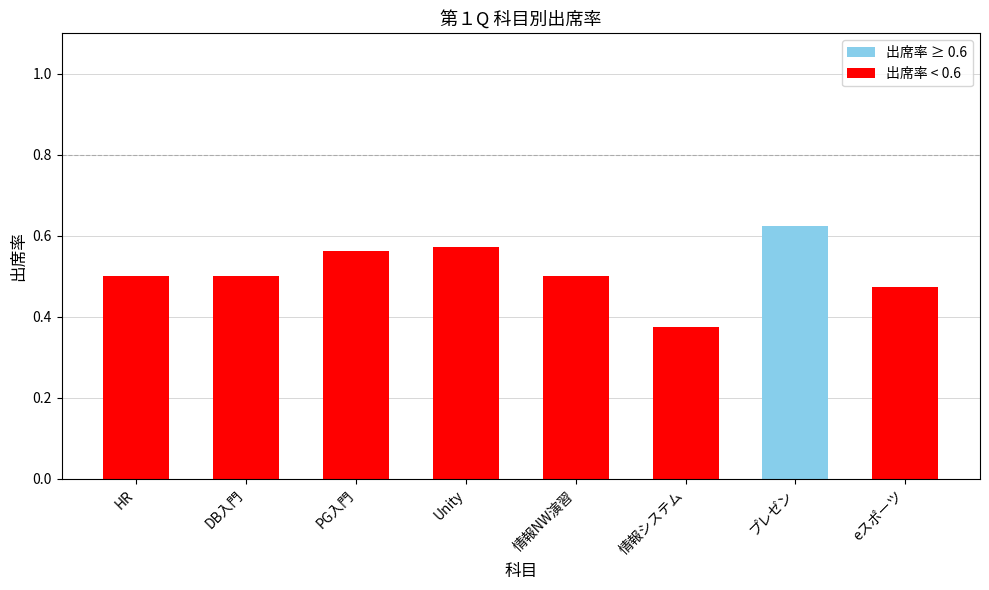

What is the sum of the values at eスポーツ and Unity?

1.0